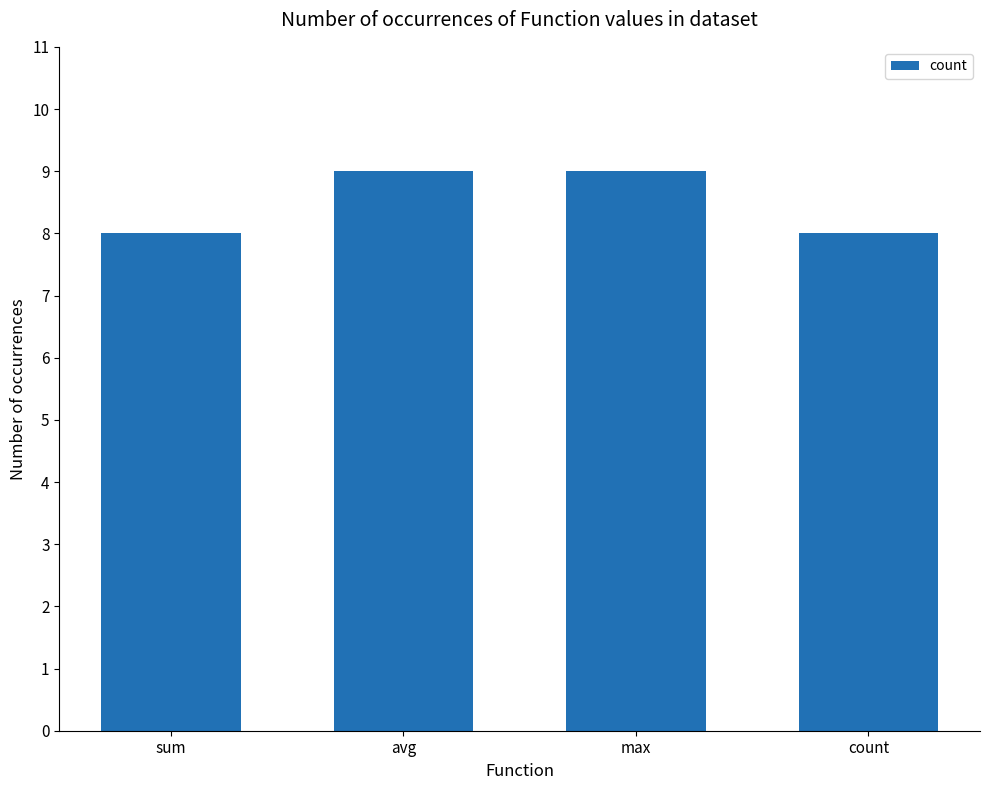

Count the values in the range 8 to 9.

4